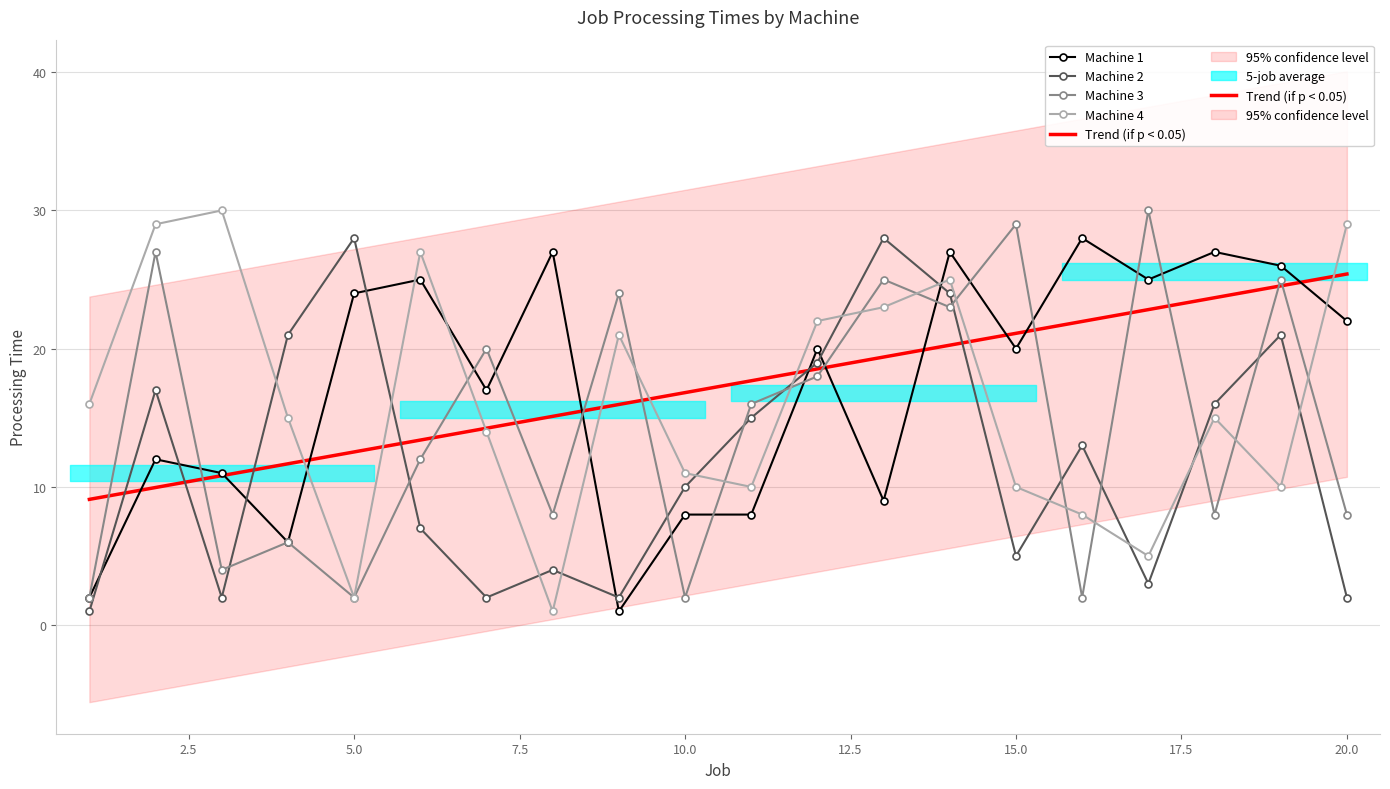

Count the number of categories in the chart.

20